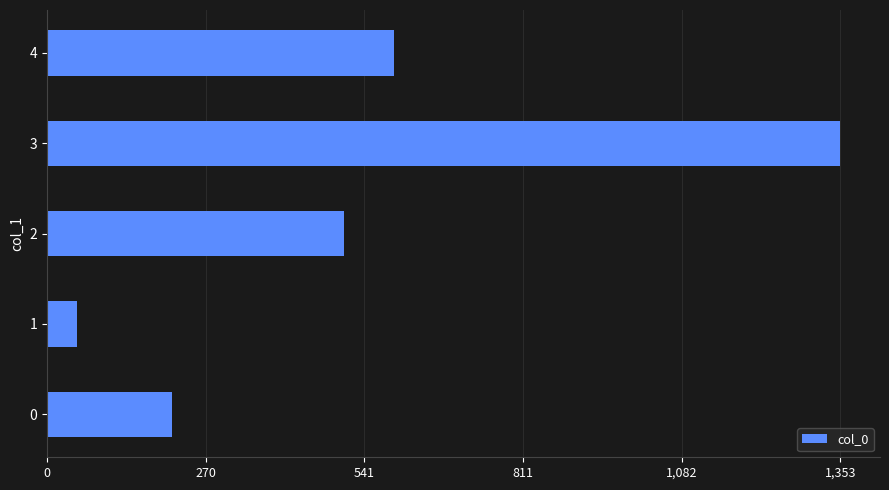

Are the bars grouped side by side (vs. stacked)?

No